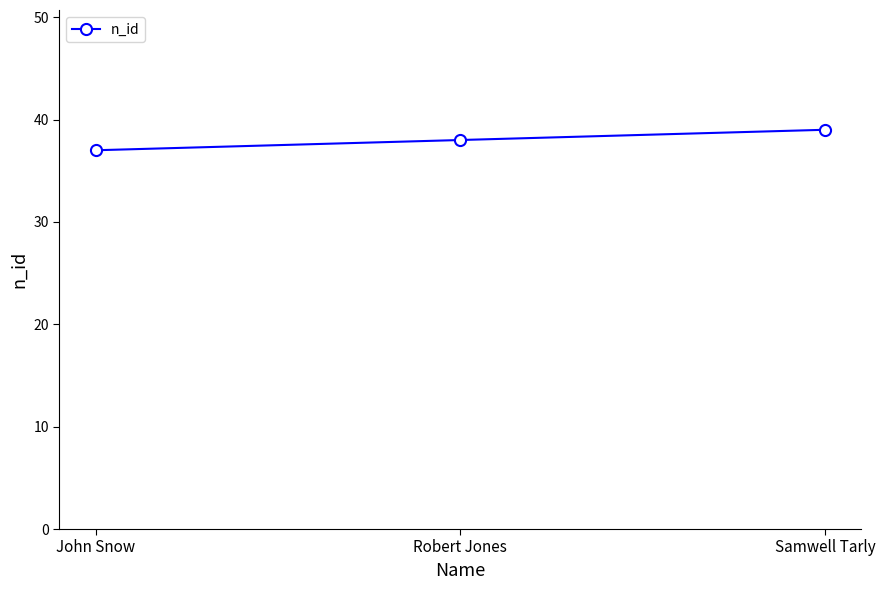

What value does the data have at Robert Jones?

38